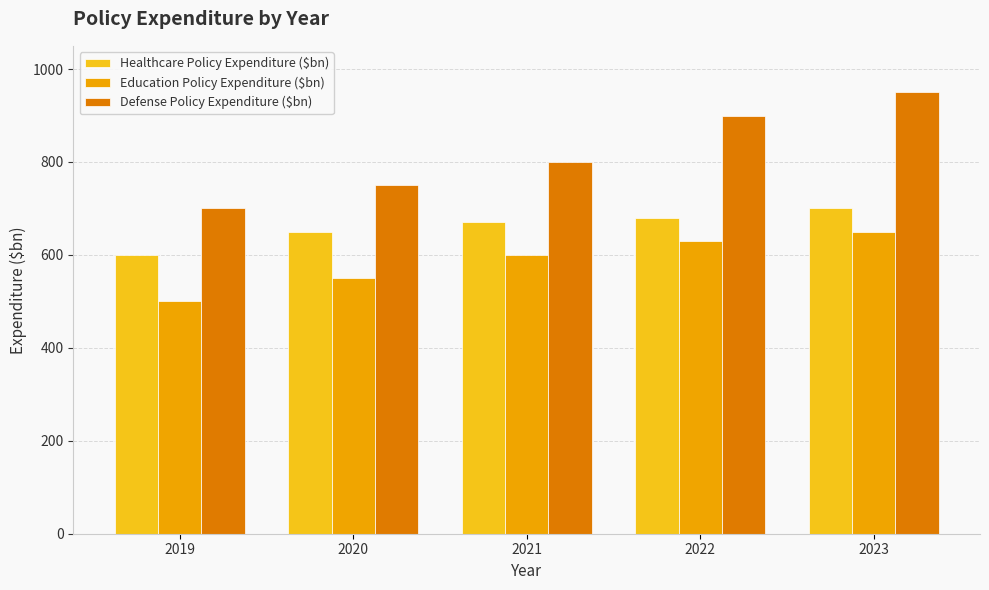

Between 2021 and 2023, which series saw the biggest shift?

Defense Policy Expenditure ($bn)